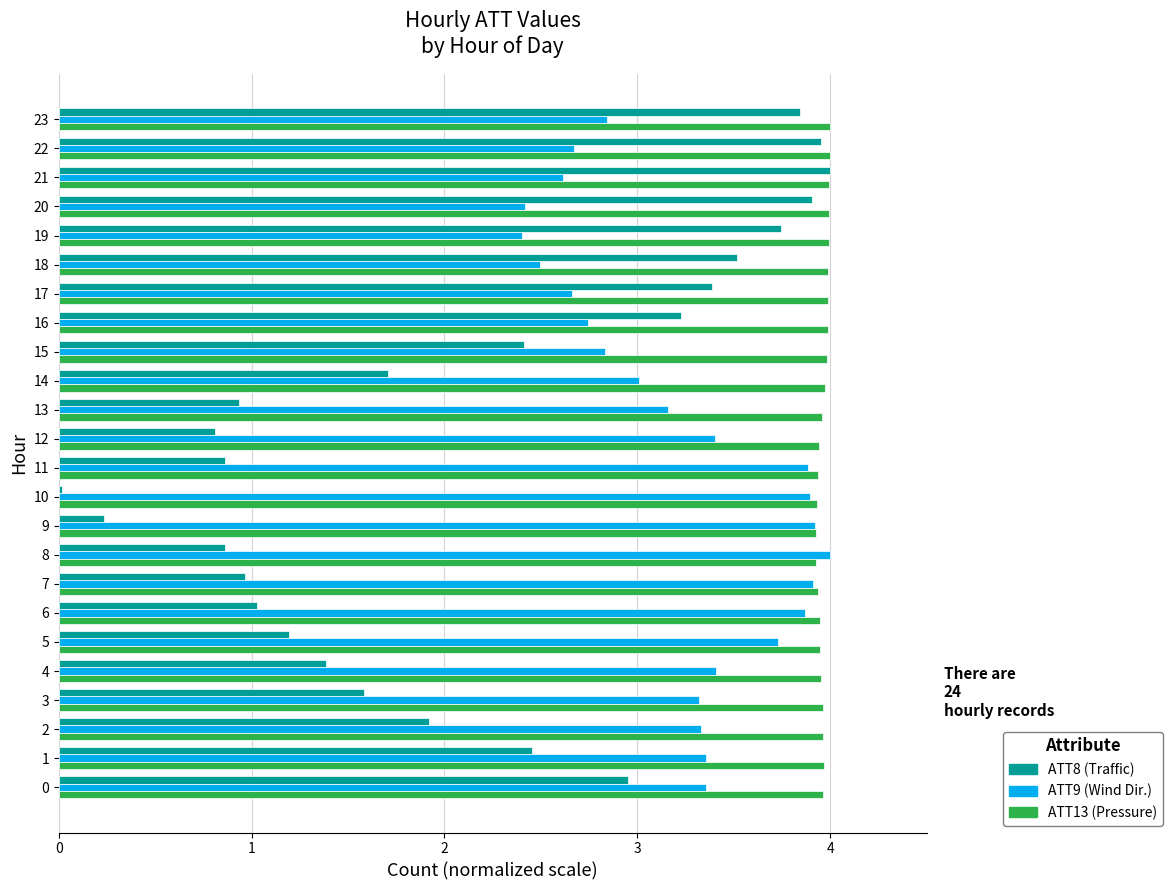

What is the total value across all series at 7?

8.8